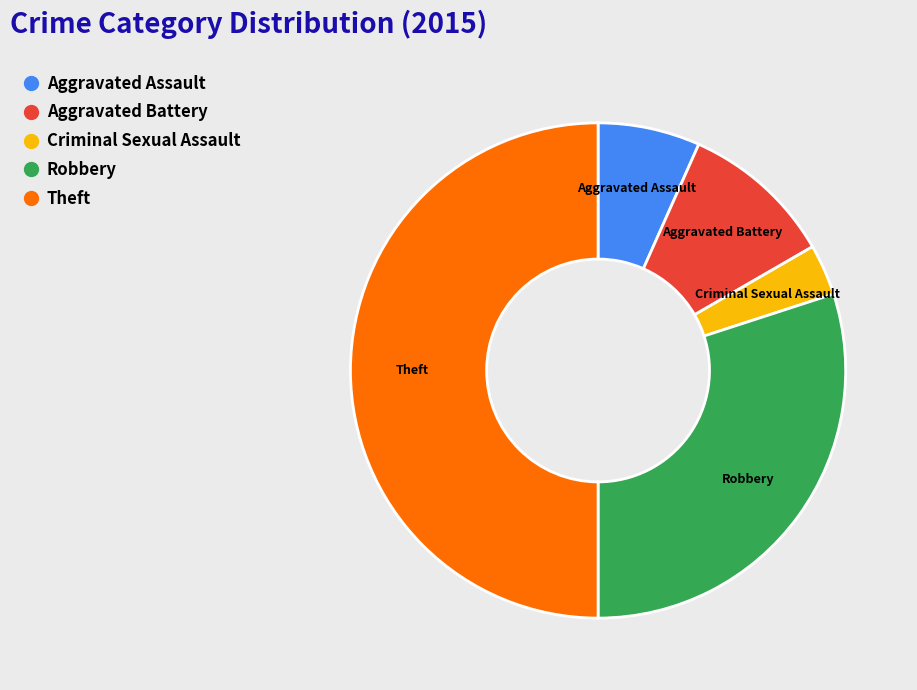

Does Aggravated Battery represent more than half of the total?

No